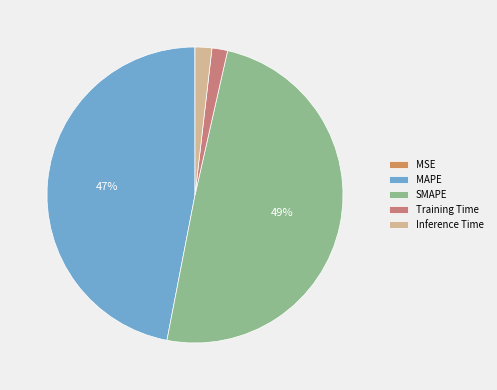

To the nearest percent, what is the average slice percentage?

20%